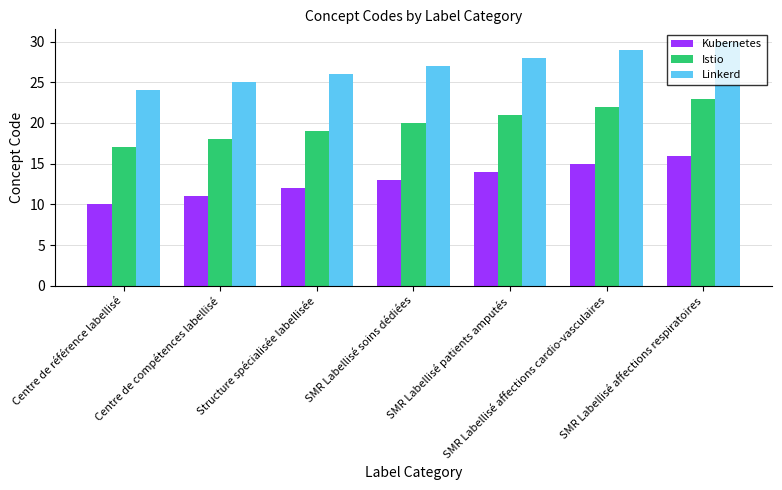

Reading left to right, what are all the values shown in this chart?

Kubernetes: Centre de référence labellisé=10	Centre de compétences labellisé=11	Structure spécialisée labellisée=12	SMR Labellisé soins dédiées=13	SMR Labellisé patients amputés=14	SMR Labellisé affections cardio-vasculaires=15	SMR Labellisé affections respiratoires=16
Istio: Centre de référence labellisé=17	Centre de compétences labellisé=18	Structure spécialisée labellisée=19	SMR Labellisé soins dédiées=20	SMR Labellisé patients amputés=21	SMR Labellisé affections cardio-vasculaires=22	SMR Labellisé affections respiratoires=23
Linkerd: Centre de référence labellisé=24	Centre de compétences labellisé=25	Structure spécialisée labellisée=26	SMR Labellisé soins dédiées=27	SMR Labellisé patients amputés=28	SMR Labellisé affections cardio-vasculaires=29	SMR Labellisé affections respiratoires=30